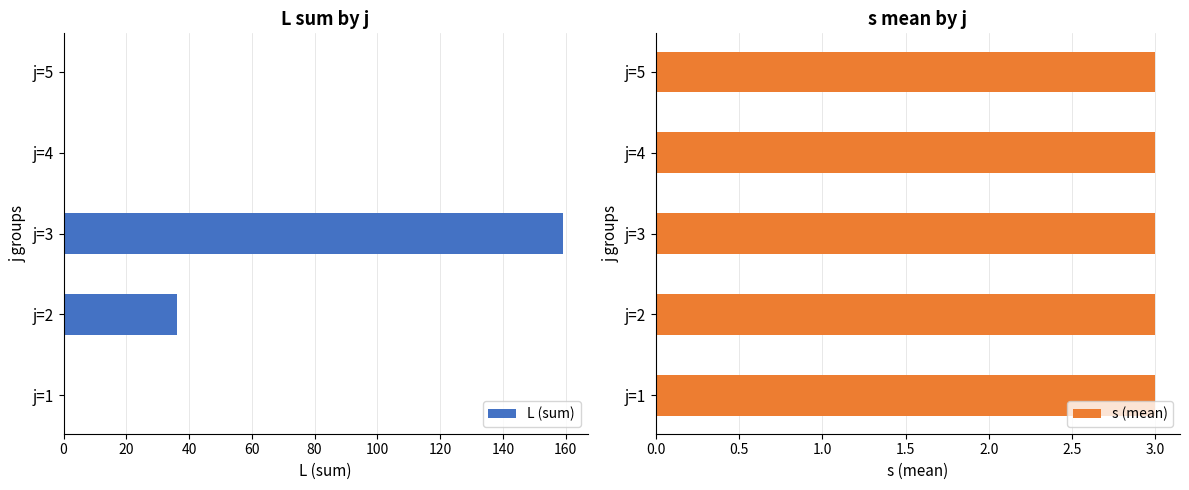

Which category has the highest value in the L (sum) series?

j=3